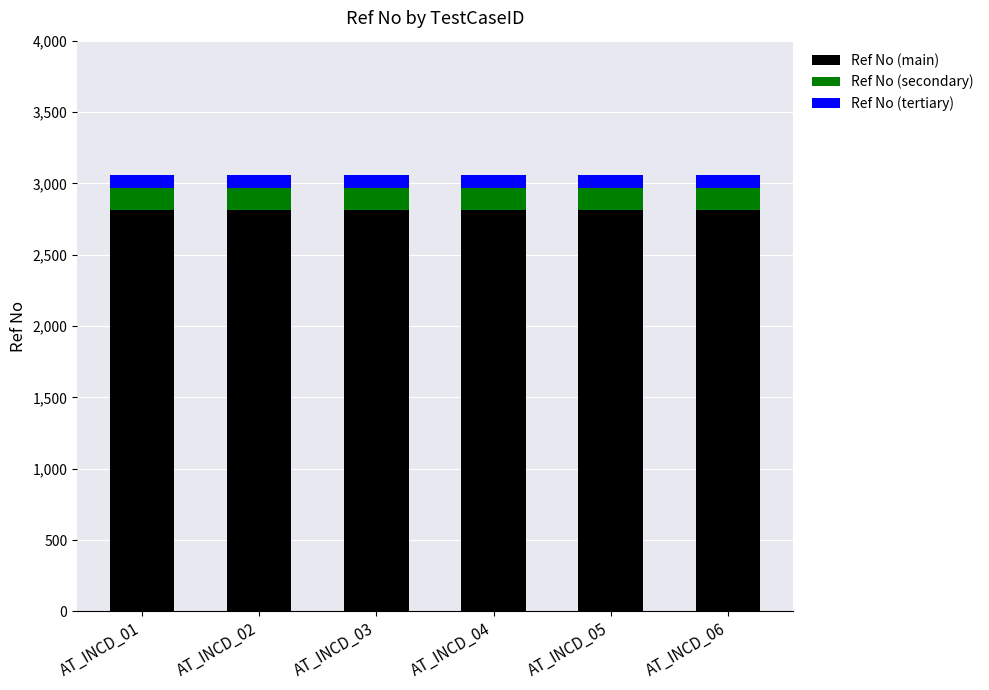

The value of Ref No (main) at AT_INCD_05 is 3723.3. True or false?

False